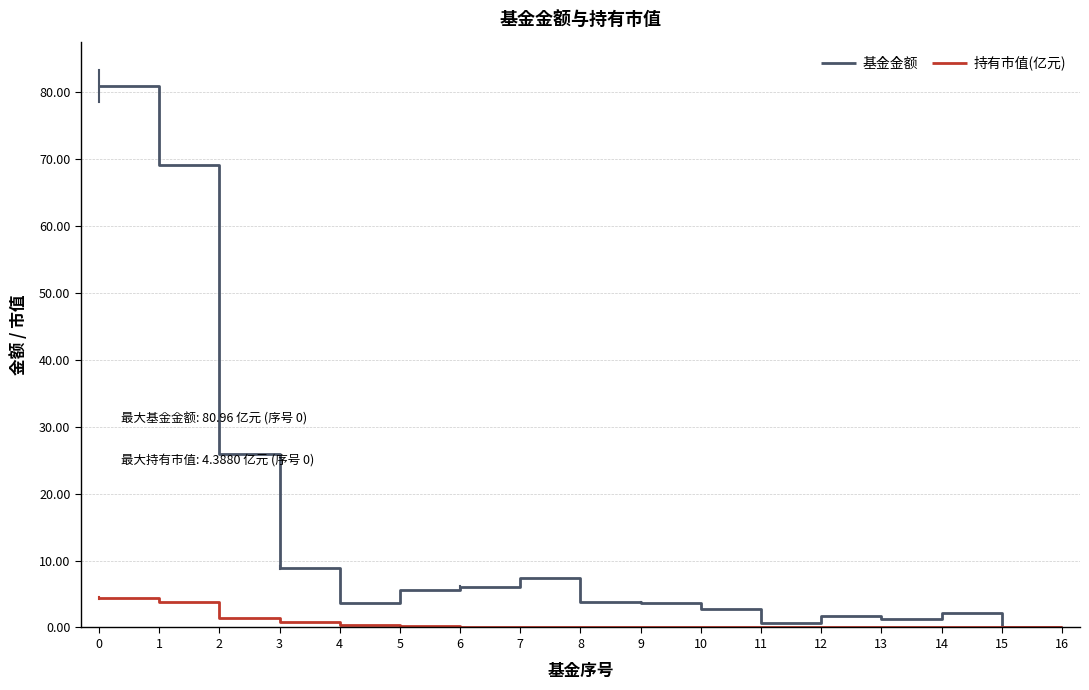

What is the sum of the 持有市值(亿元) values at 1 and 5?

4.0